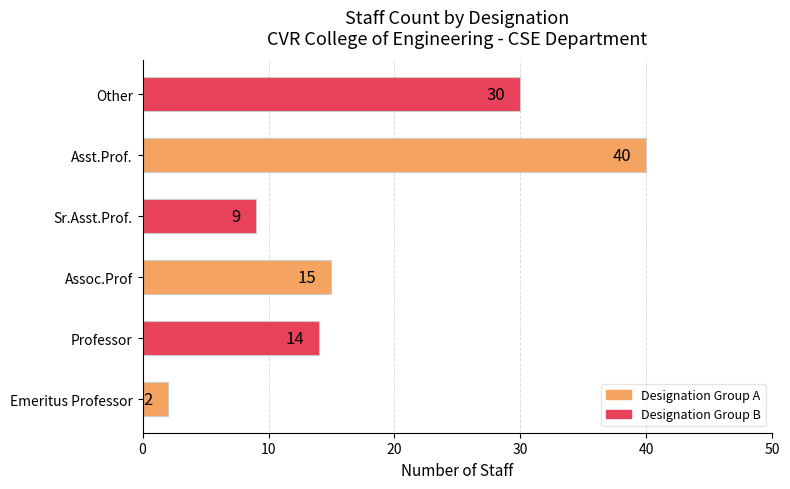

Reading bottom to top, what are all the values shown in this chart?

2	14	15	9	40	30